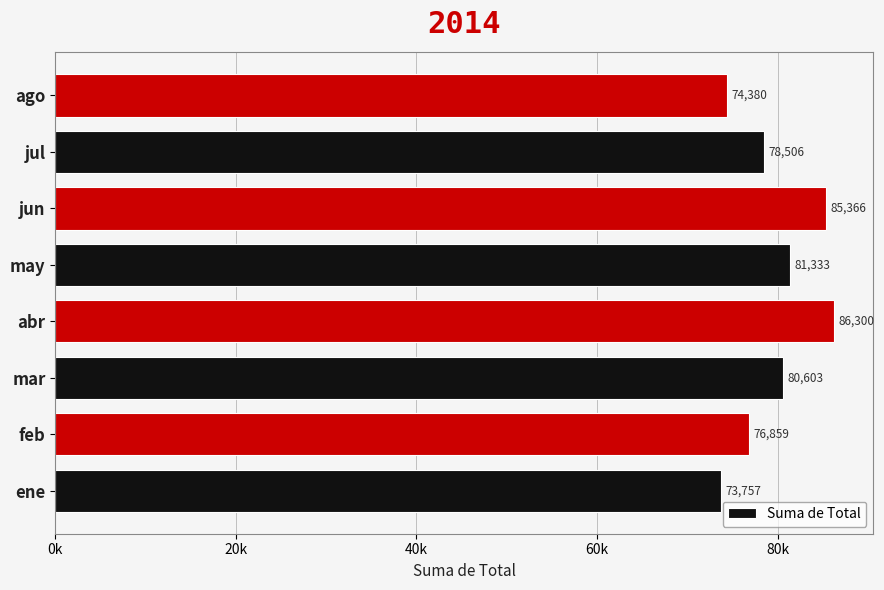

At which label is the value closest to 80028?

mar